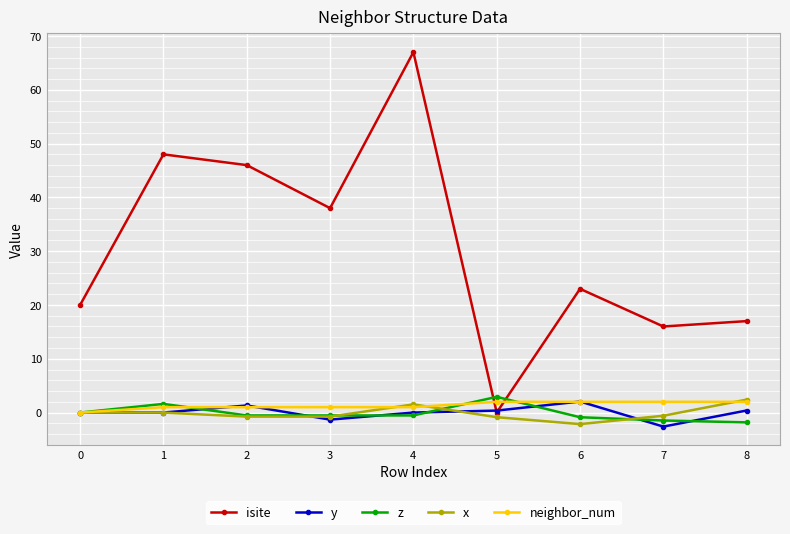

How many lines are shown in the chart?

5